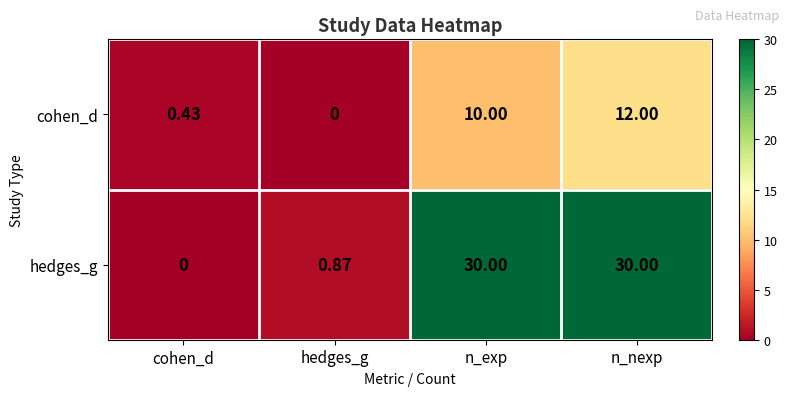

What is the greatest value displayed?

30.0